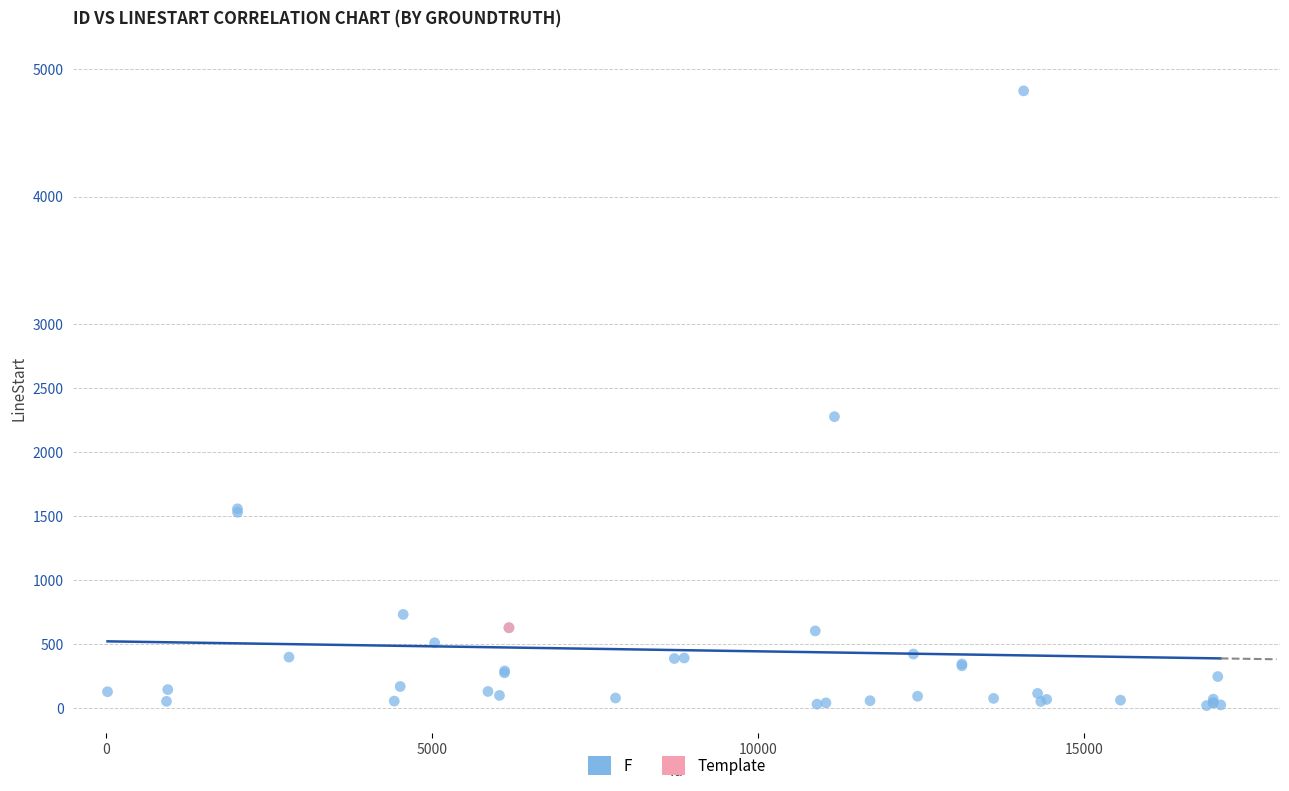

What are all the series names shown in the legend?

F, Template